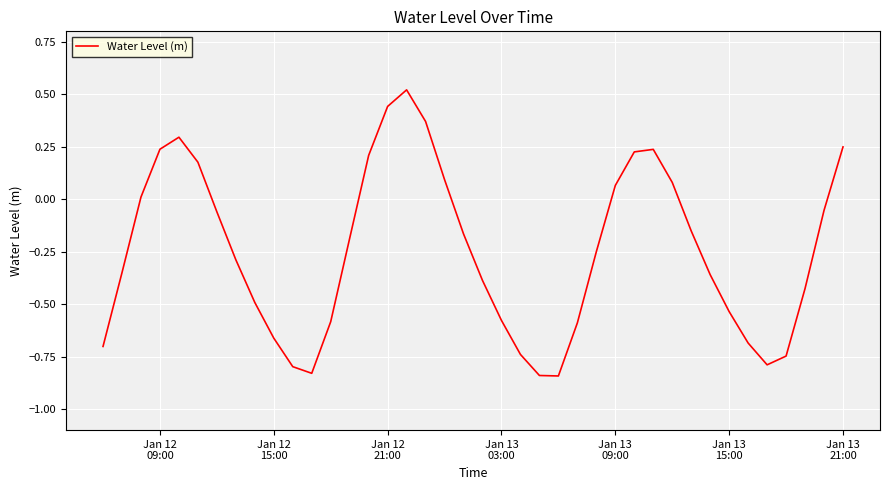

What is the difference between the maximum and minimum values?

1.4